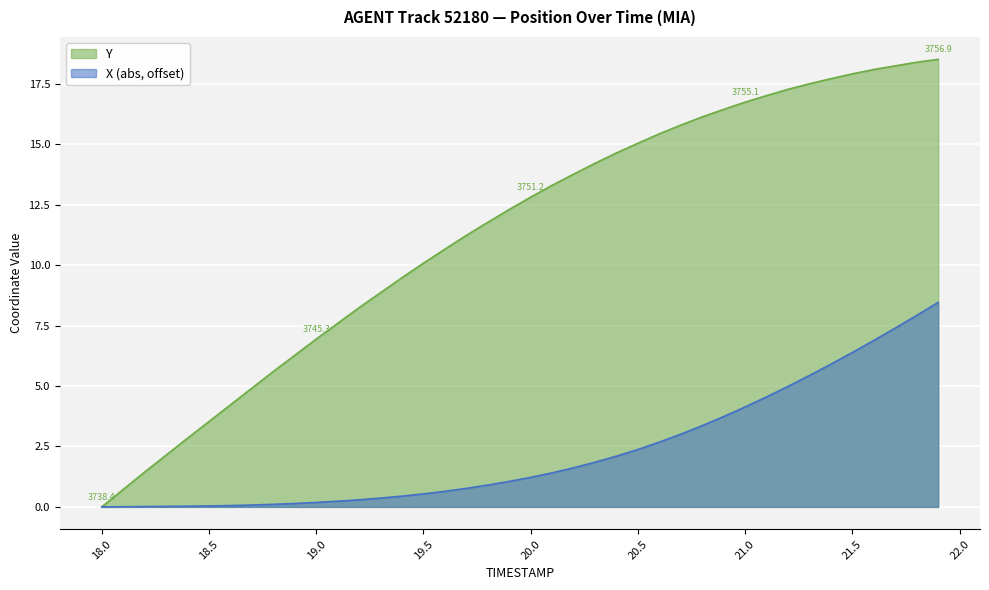

What is the spread (max minus min) of values at 19.3?

8.5